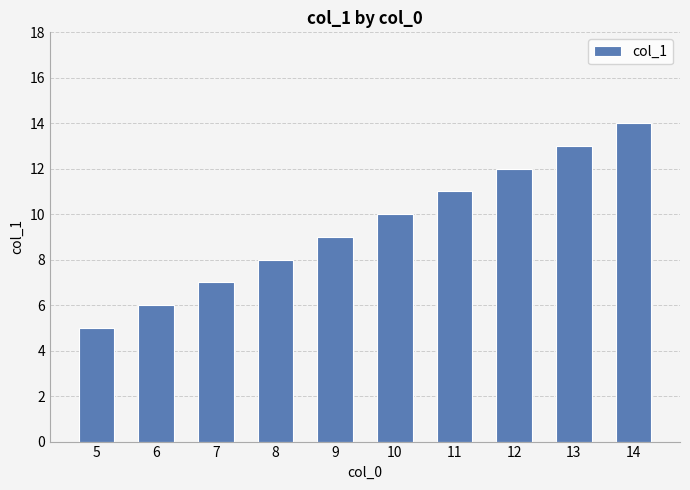

What value does the data have at 10?

10